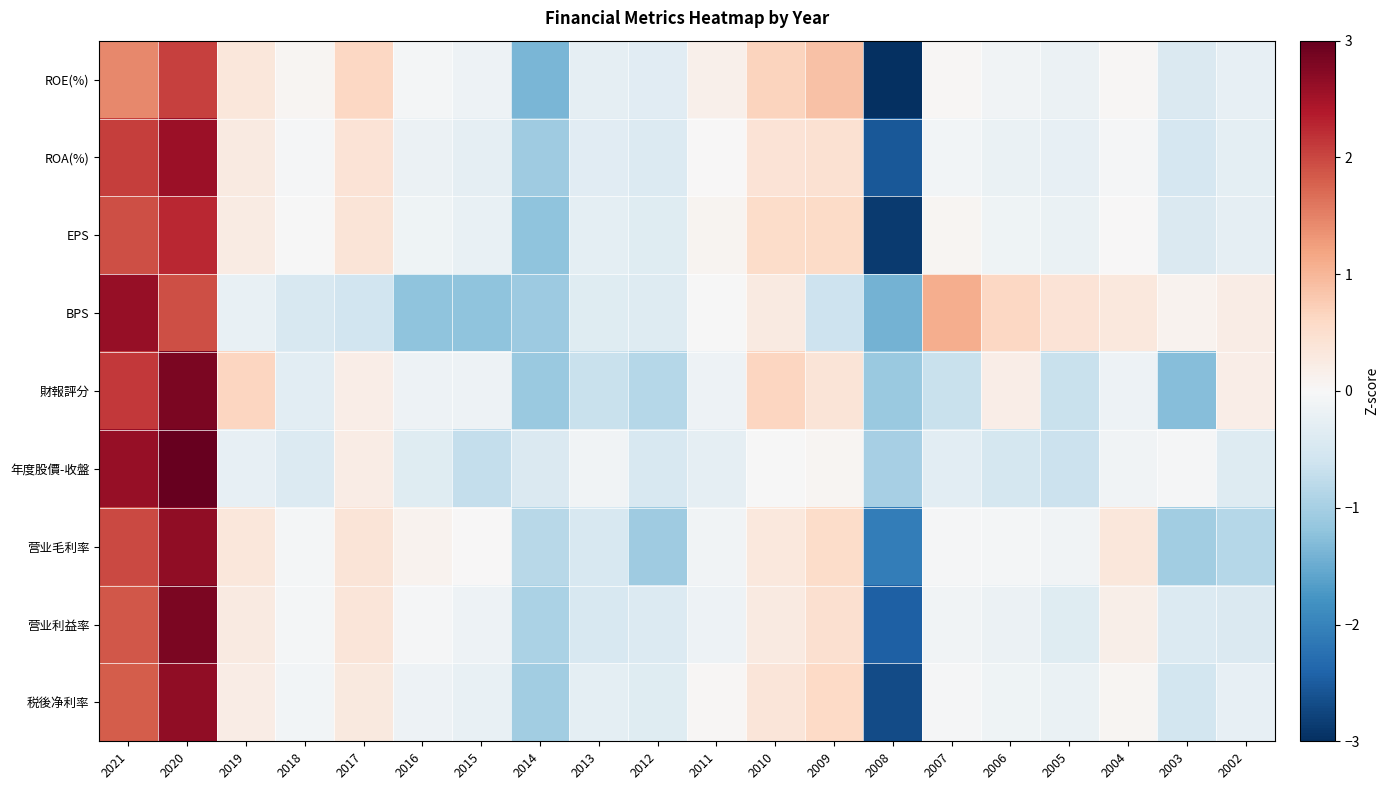

Reading left to right, transcribe all the data shown in this chart.

ROE(%): 2021=1.4	2020=2.1	2019=0.3	2018=0.1	2017=0.6	2016=-0.1	2015=-0.2	2014=-1.4	2013=-0.3	2012=-0.3	2011=0.1	2010=0.7	2009=0.9	2008=-3.1	2007=0.0	2006=-0.1	2005=-0.2	2004=0.0	2003=-0.4	2002=-0.2
ROA(%): 2021=2.1	2020=2.6	2019=0.3	2018=-0.0	2017=0.4	2016=-0.2	2015=-0.3	2014=-1.1	2013=-0.3	2012=-0.4	2011=0.0	2010=0.4	2009=0.5	2008=-2.5	2007=-0.1	2006=-0.2	2005=-0.3	2004=-0.0	2003=-0.5	2002=-0.3
EPS: 2021=1.9	2020=2.3	2019=0.2	2018=-0.0	2017=0.4	2016=-0.1	2015=-0.2	2014=-1.2	2013=-0.3	2012=-0.4	2011=0.1	2010=0.6	2009=0.6	2008=-2.9	2007=0.0	2006=-0.1	2005=-0.2	2004=0.0	2003=-0.4	2002=-0.3
BPS: 2021=2.6	2020=1.9	2019=-0.2	2018=-0.5	2017=-0.6	2016=-1.2	2015=-1.2	2014=-1.1	2013=-0.4	2012=-0.4	2011=-0.0	2010=0.3	2009=-0.6	2008=-1.4	2007=1.1	2006=0.6	2005=0.4	2004=0.3	2003=0.1	2002=0.2
財報評分: 2021=2.1	2020=2.8	2019=0.6	2018=-0.3	2017=0.2	2016=-0.1	2015=-0.1	2014=-1.1	2013=-0.7	2012=-0.8	2011=-0.1	2010=0.6	2009=0.4	2008=-1.1	2007=-0.7	2006=0.2	2005=-0.7	2004=-0.1	2003=-1.3	2002=0.2
年度股價-收盤: 2021=2.6	2020=3.1	2019=-0.2	2018=-0.4	2017=0.2	2016=-0.4	2015=-0.7	2014=-0.4	2013=-0.1	2012=-0.5	2011=-0.3	2010=-0.0	2009=0.1	2008=-1.0	2007=-0.3	2006=-0.5	2005=-0.6	2004=-0.1	2003=-0.0	2002=-0.4
营业毛利率: 2021=2.0	2020=2.7	2019=0.3	2018=-0.1	2017=0.4	2016=0.1	2015=0.0	2014=-0.8	2013=-0.5	2012=-1.1	2011=-0.1	2010=0.3	2009=0.6	2008=-2.1	2007=-0.0	2006=-0.1	2005=-0.1	2004=0.4	2003=-1.0	2002=-0.9
营业利益率: 2021=1.9	2020=2.8	2019=0.3	2018=-0.1	2017=0.4	2016=-0.0	2015=-0.2	2014=-1.0	2013=-0.5	2012=-0.4	2011=-0.2	2010=0.3	2009=0.5	2008=-2.5	2007=-0.1	2006=-0.2	2005=-0.4	2004=0.2	2003=-0.4	2002=-0.4
税後净利率: 2021=1.8	2020=2.7	2019=0.2	2018=-0.1	2017=0.3	2016=-0.1	2015=-0.2	2014=-1.0	2013=-0.3	2012=-0.4	2011=0.0	2010=0.4	2009=0.6	2008=-2.7	2007=-0.0	2006=-0.1	2005=-0.2	2004=0.1	2003=-0.6	2002=-0.2